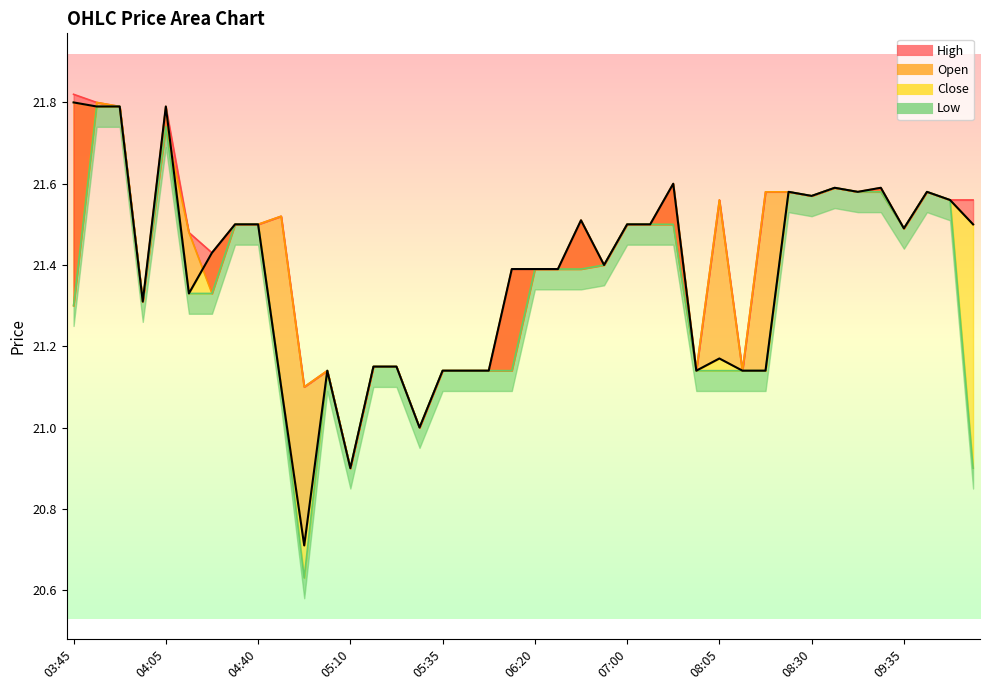

True or false: Open and Low intersect in this chart.

False